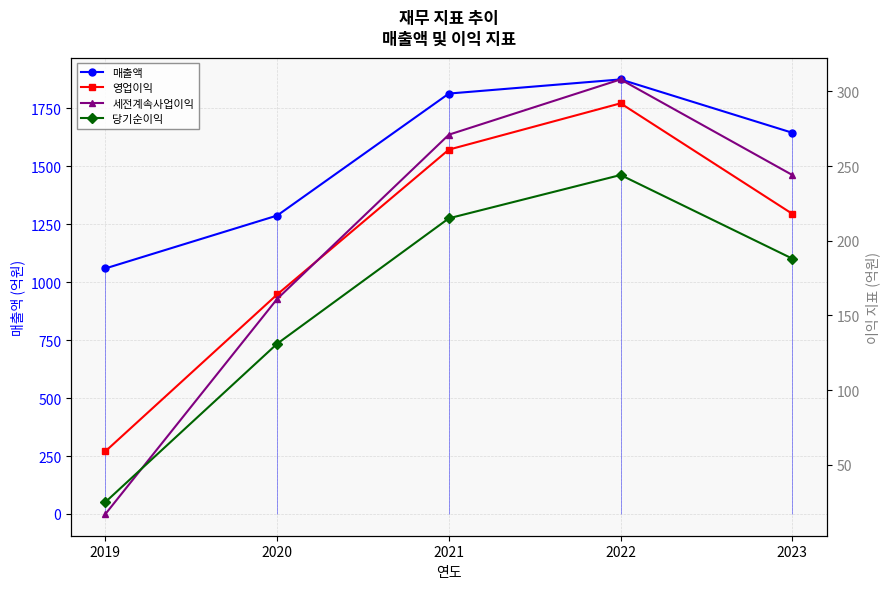

Which category has the highest value in the 당기순이익 series?

2022